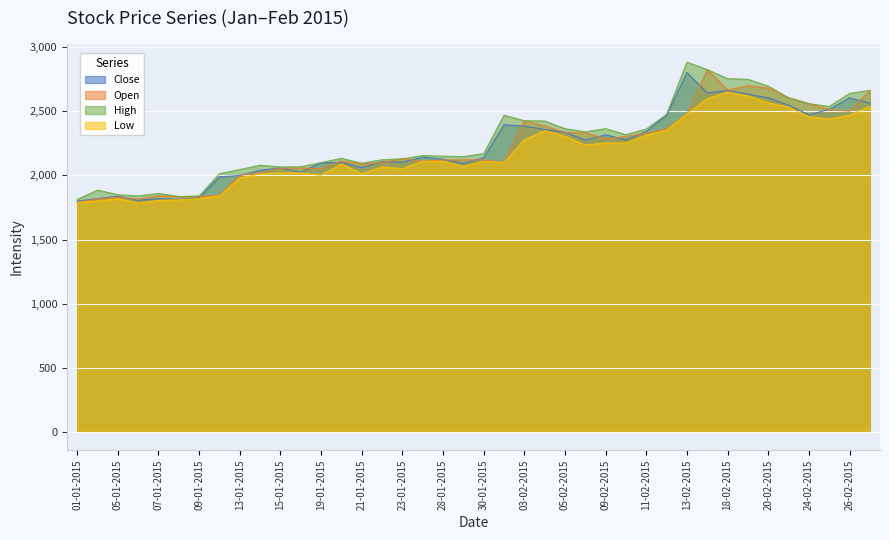

True or false: Close has more than 0 interior local peaks.

True